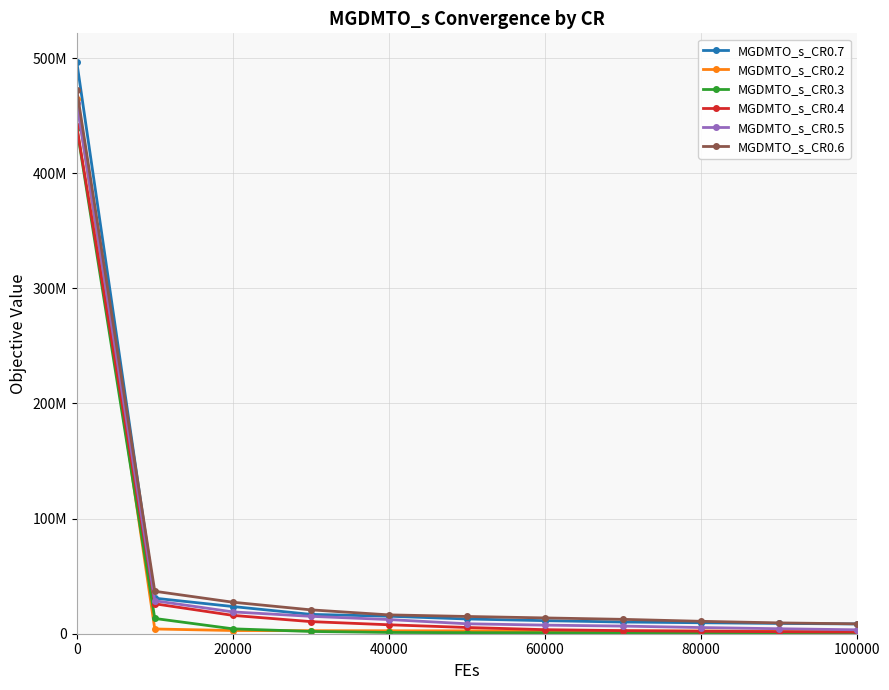

What is the difference between the second highest and minimum values in the MGDMTO_s_CR0.5 series?

25230196.2